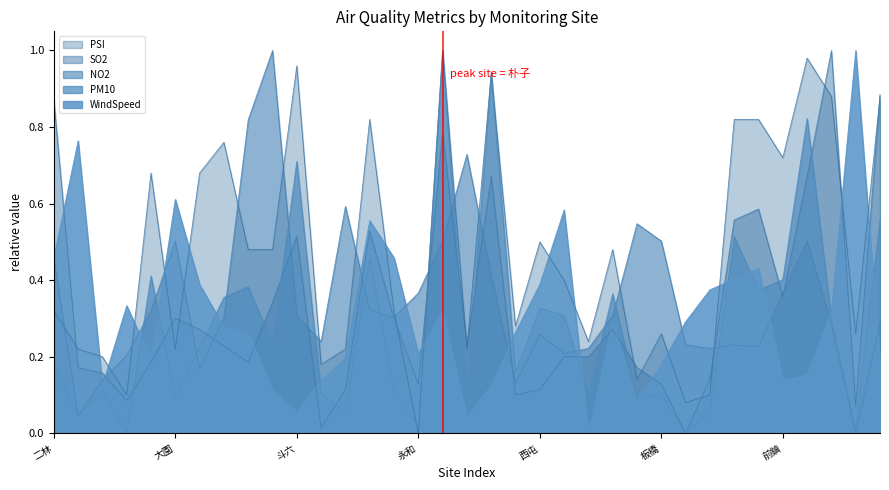

At which label is WindSpeed closest to 0?

宜蘭